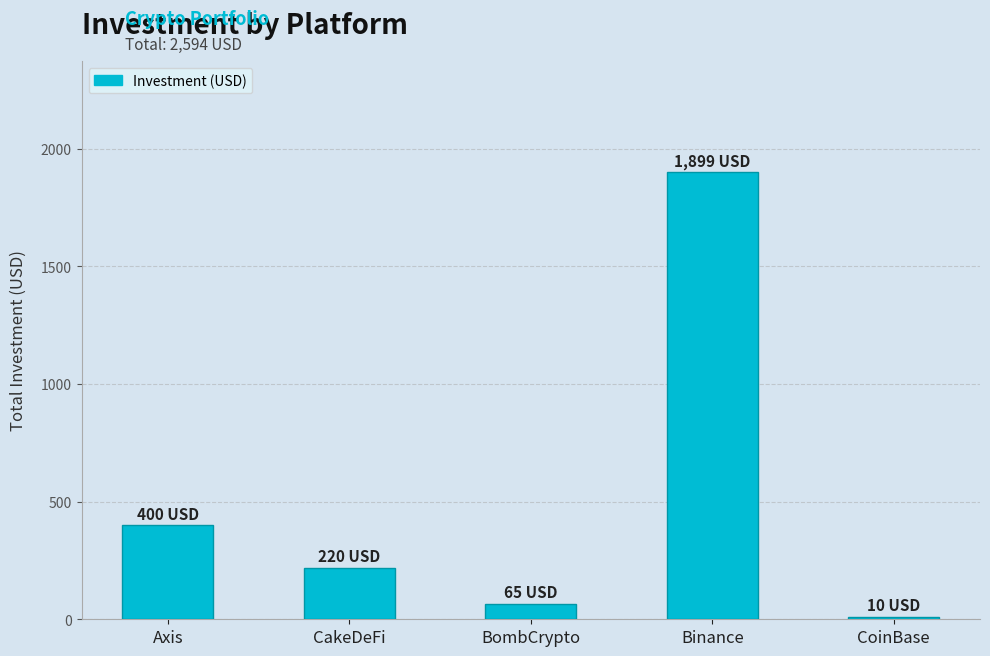

What is the approximate value at Binance?

1899